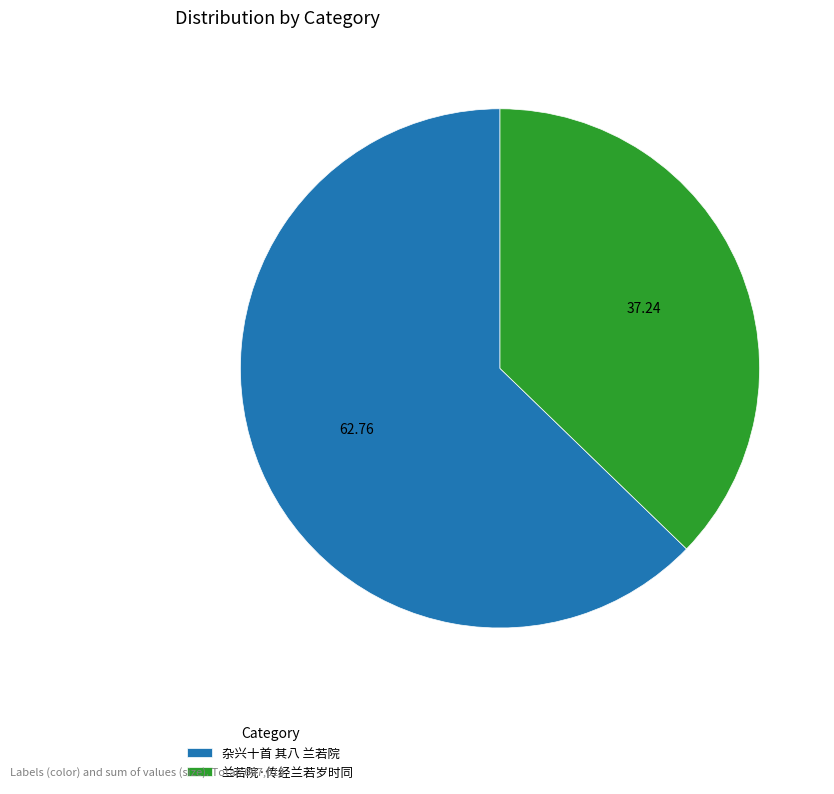

What is the ratio of the value at 兰若院·传经兰若岁时同 to the value at 杂兴十首 其八 兰若院?

0.6